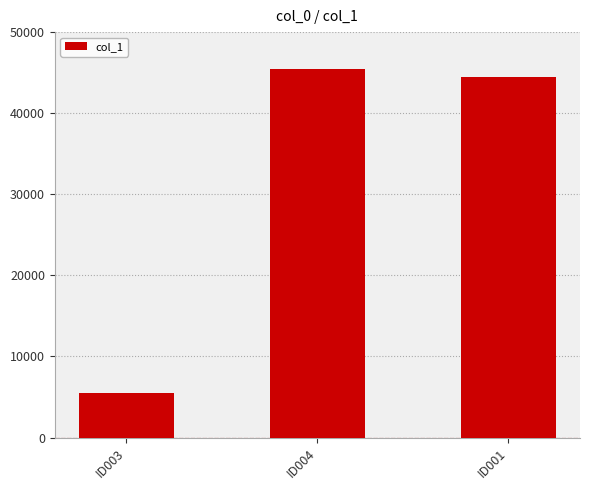

What is the label of the 1st bar from the right?

ID001